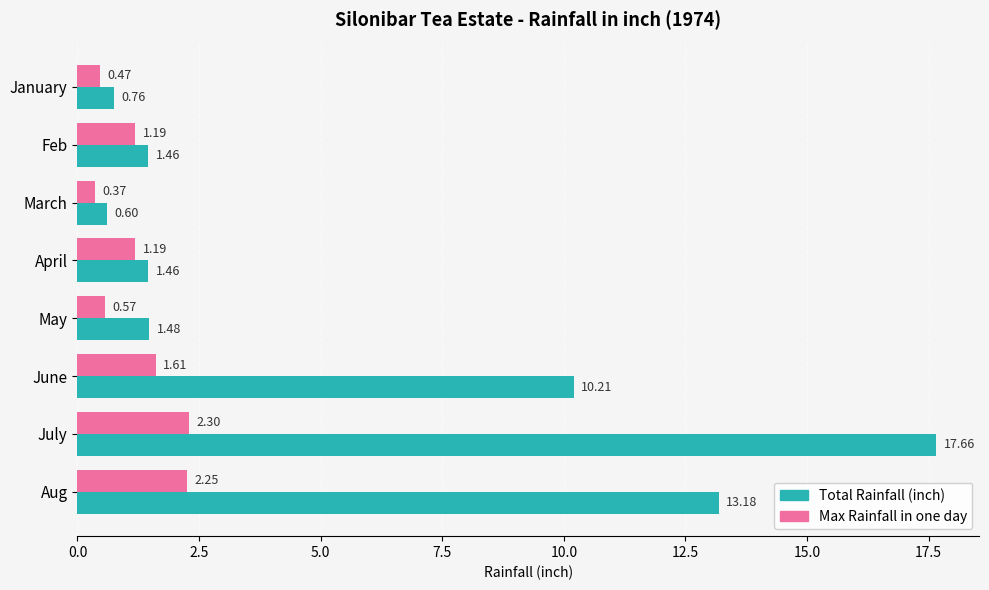

Which category has the lowest value across all series?

March